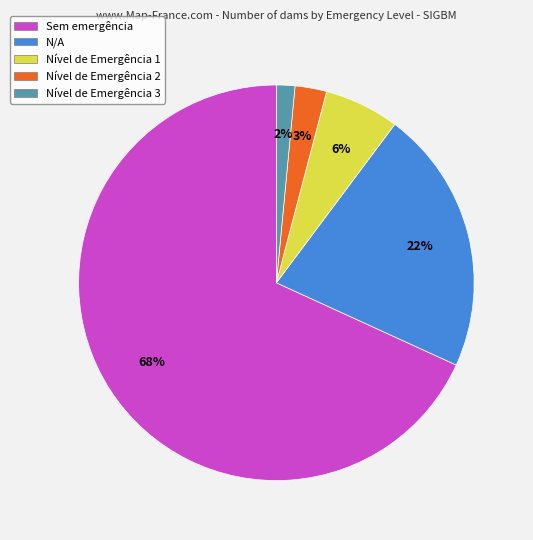

To the nearest percent, what is the difference between the Nível de Emergência 2 and N/A slice percentages?

19%